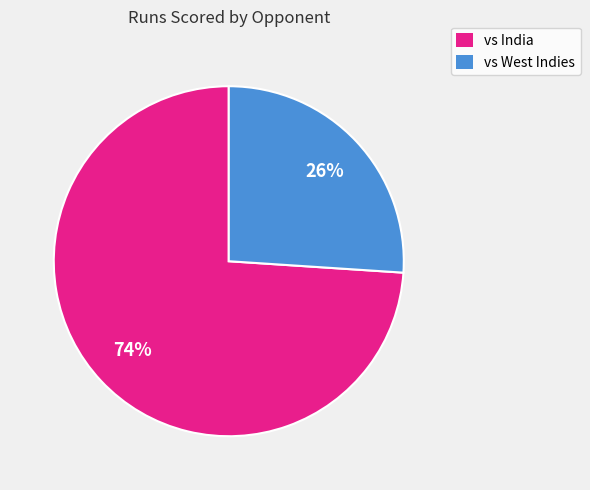

Does any single category account for the majority?

Yes